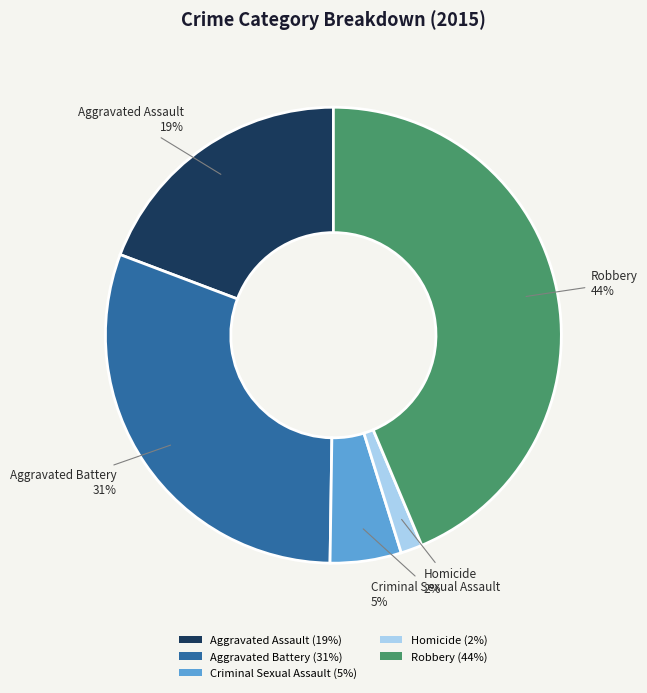

To the nearest percent, what percentage of the pie is Criminal Sexual Assault?

5%